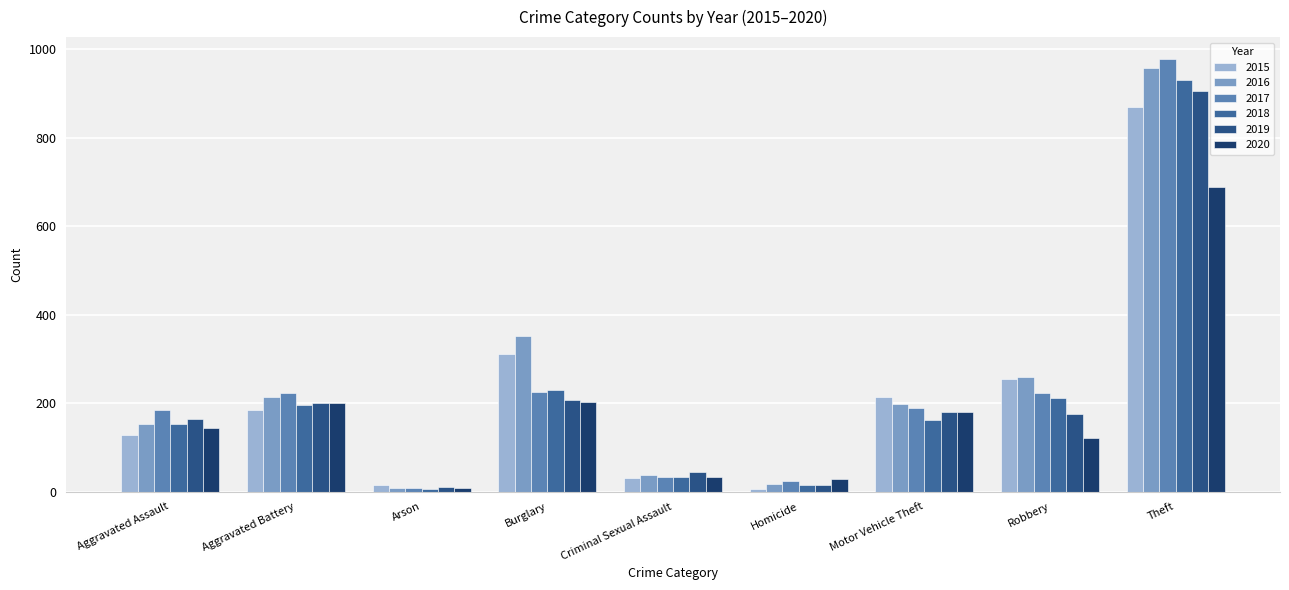

Reading right to left, extract all data points from this chart.

2015: 871	254	214	7	30	311	16	184	128
2016: 959	259	199	18	38	353	9	214	152
2017: 979	224	189	23	33	226	9	222	184
2018: 931	212	162	15	32	229	5	196	153
2019: 907	176	180	15	45	207	10	201	164
2020: 688	122	179	28	34	202	9	201	143